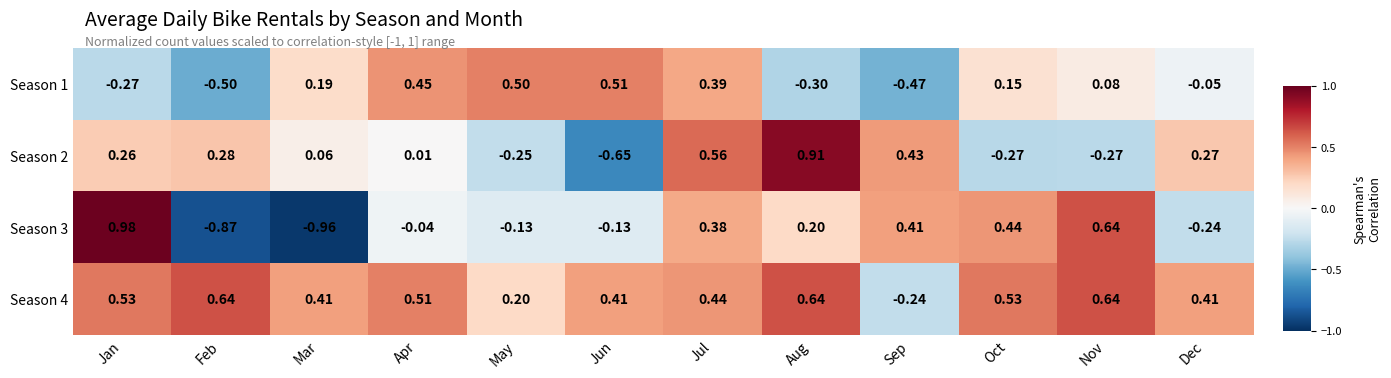

At which label does Season 1 reach its minimum?

Feb